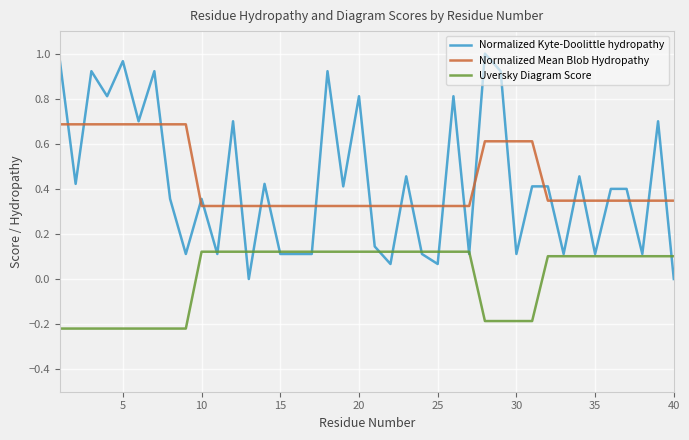

True or false: Normalized Mean Blob Hydropathy and Uversky Diagram Score intersect in this chart.

False